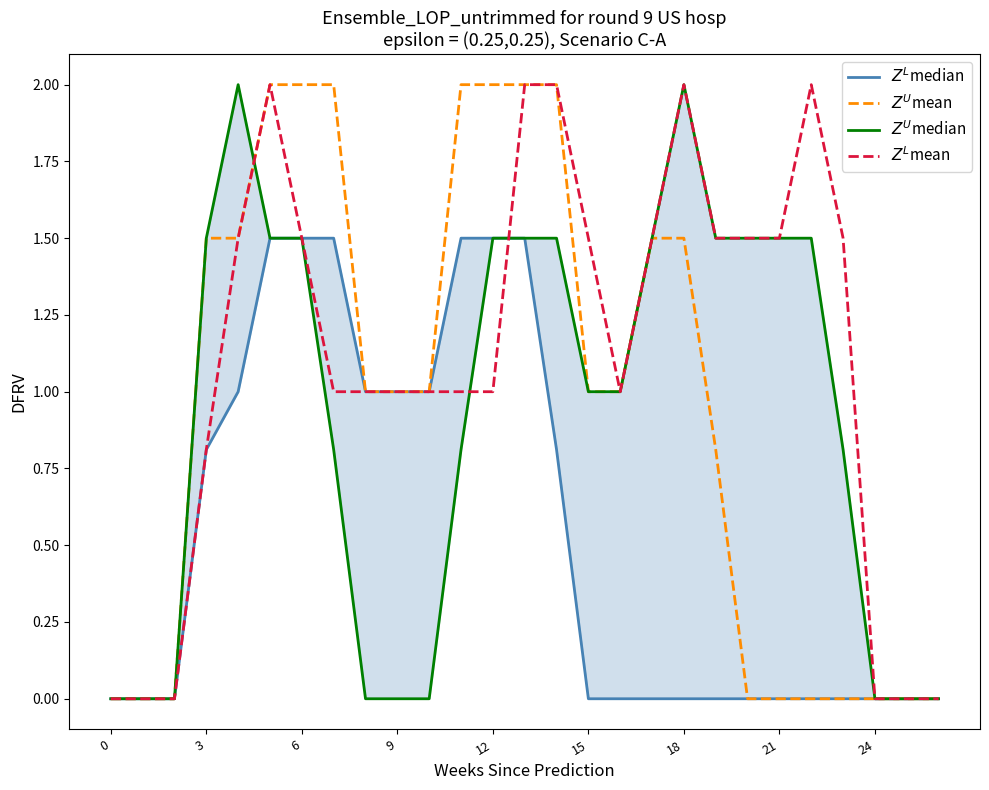

What is the difference between the maximum and second lowest values in the $Z^U$mean series?

2.0